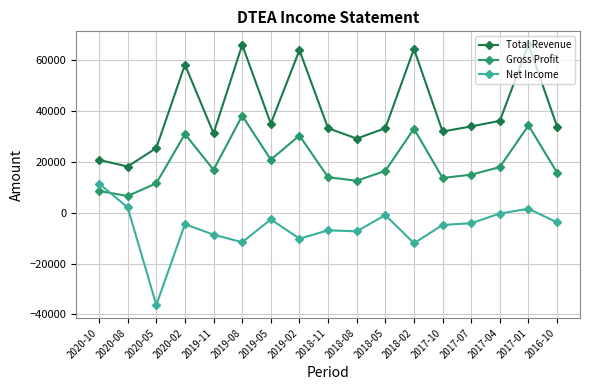

Which series changed the most between 2020-02 and 2017-01?

Total Revenue